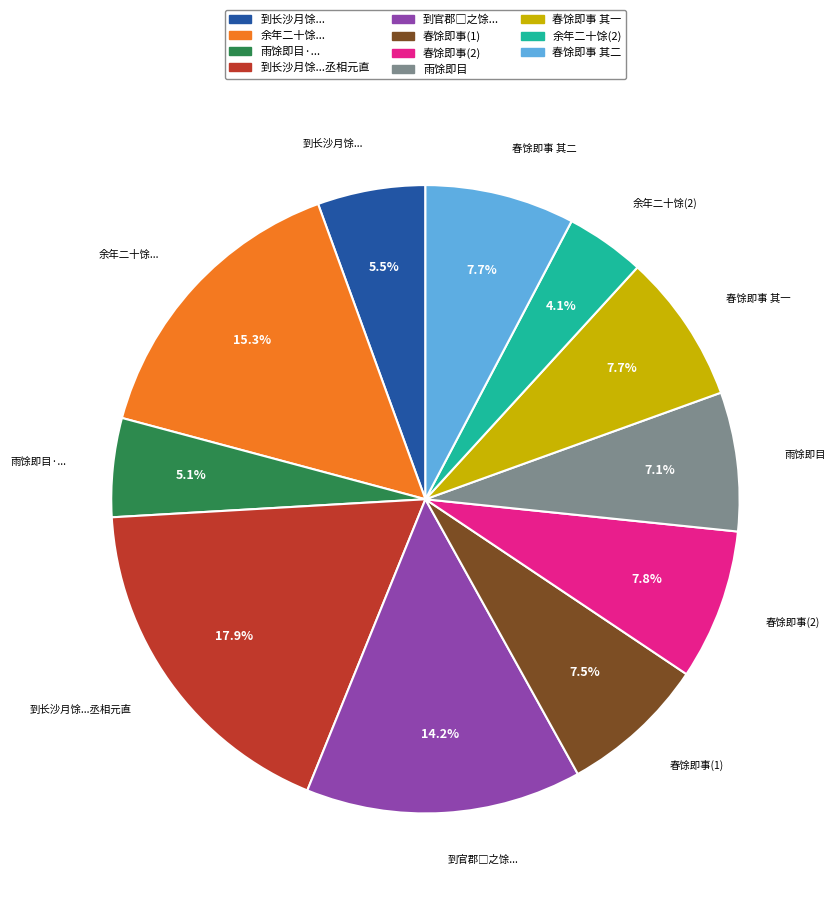

How much of the chart is everything except 春馀即事 其一?

92.3%